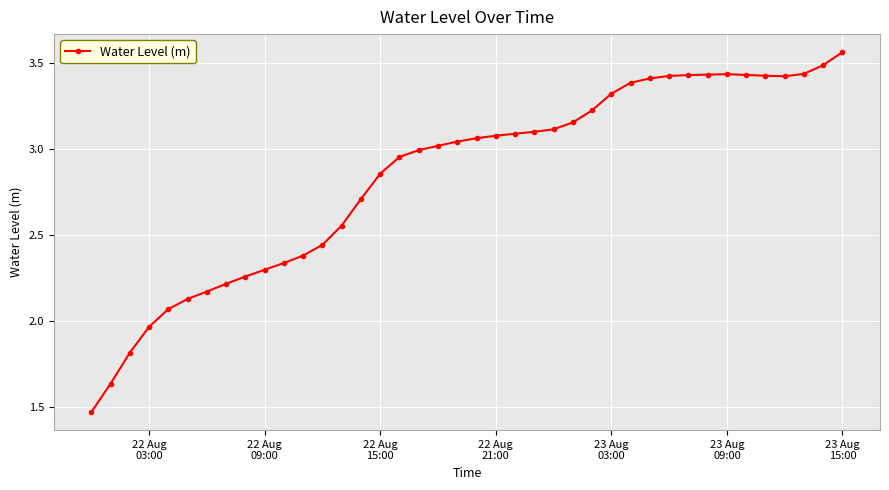

What is the average value?

2.8